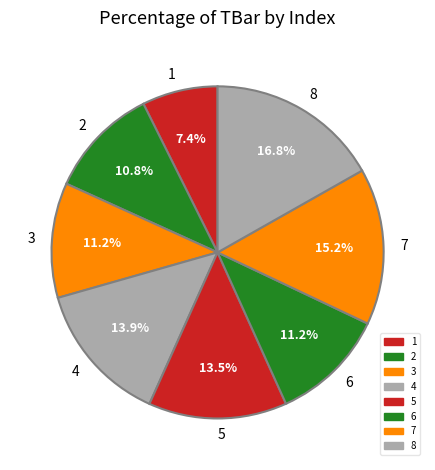

How much of the chart is everything except 2?

89.2%